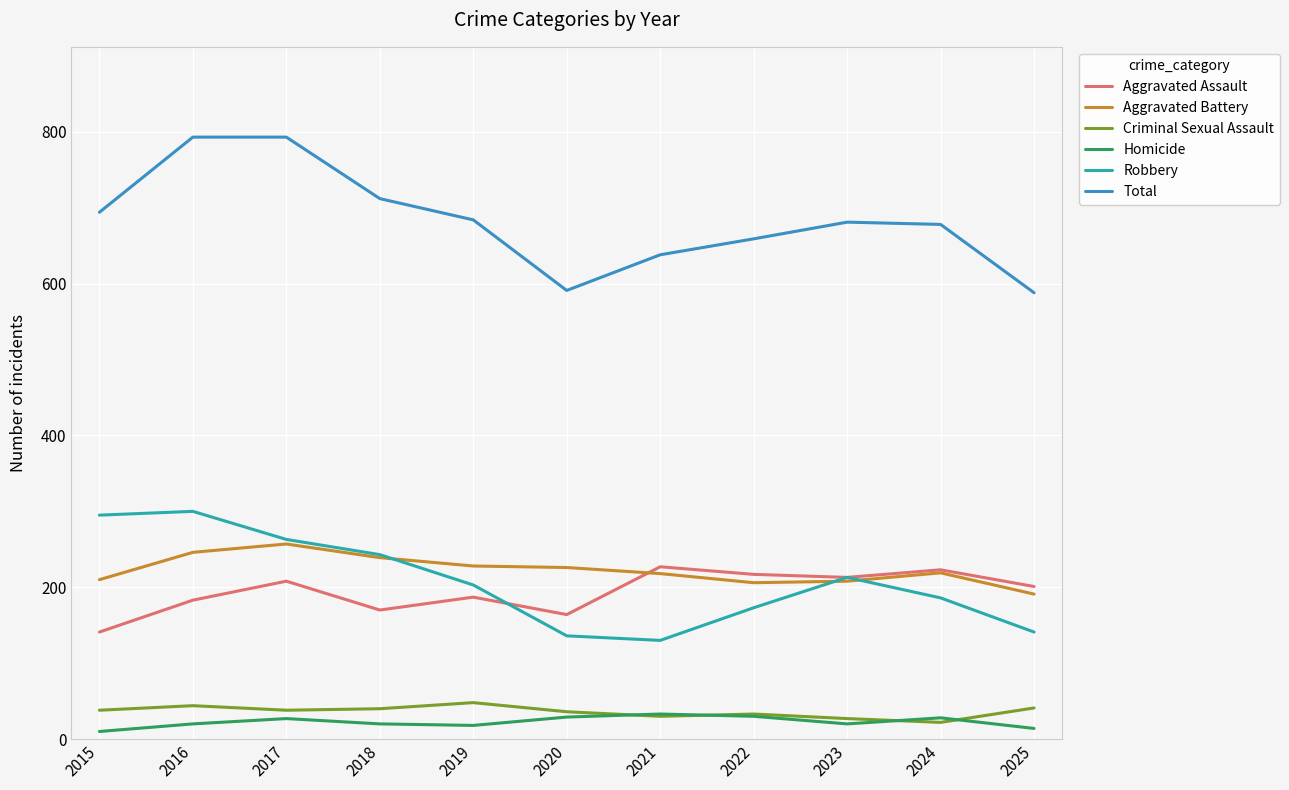

Which series changed the most between 2020 and 2022?

Total